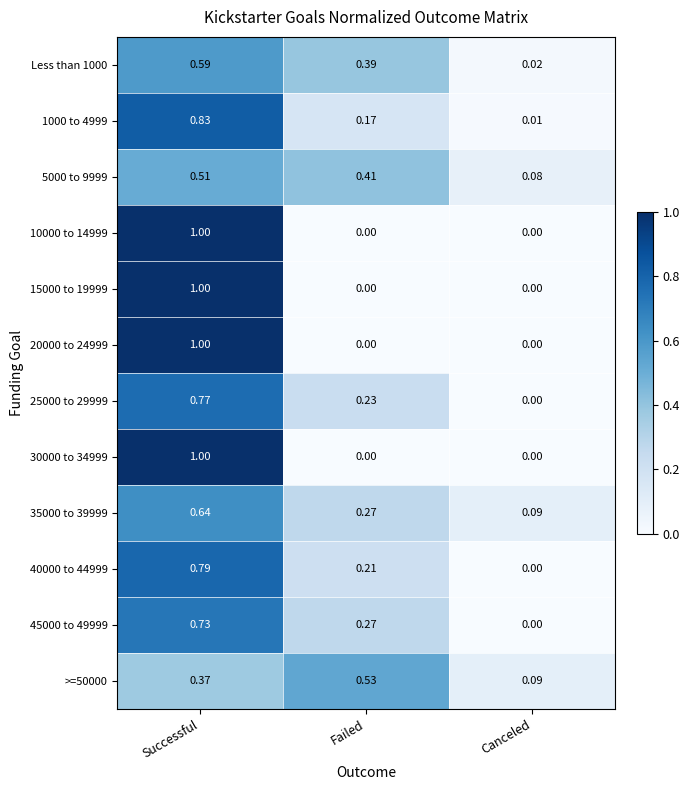

Rank the categories by >=50000 value from highest to lowest.

Failed, Successful, Canceled